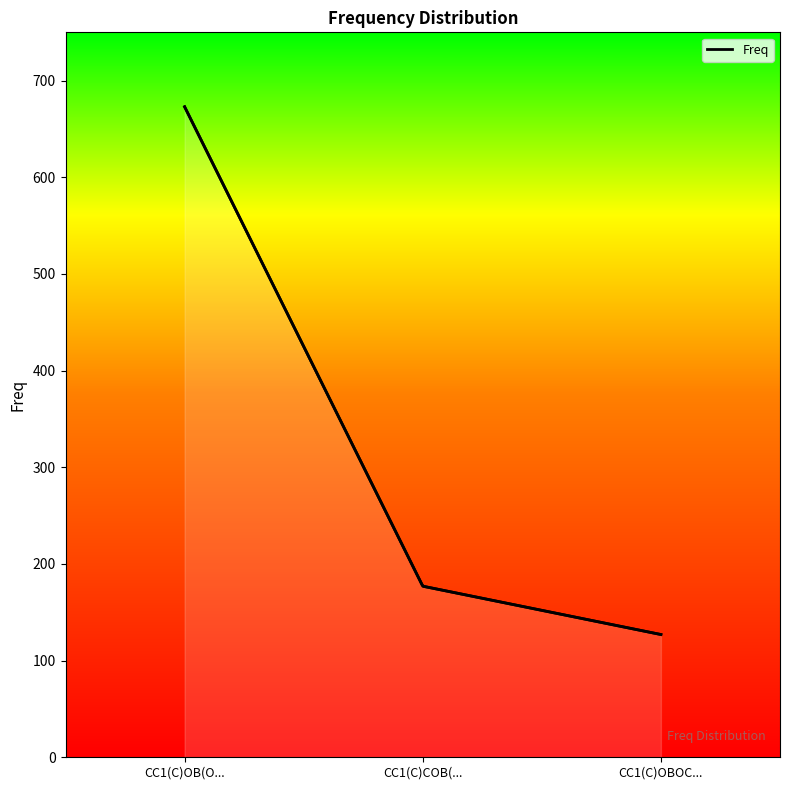

What is the difference between the second highest and minimum values?

50